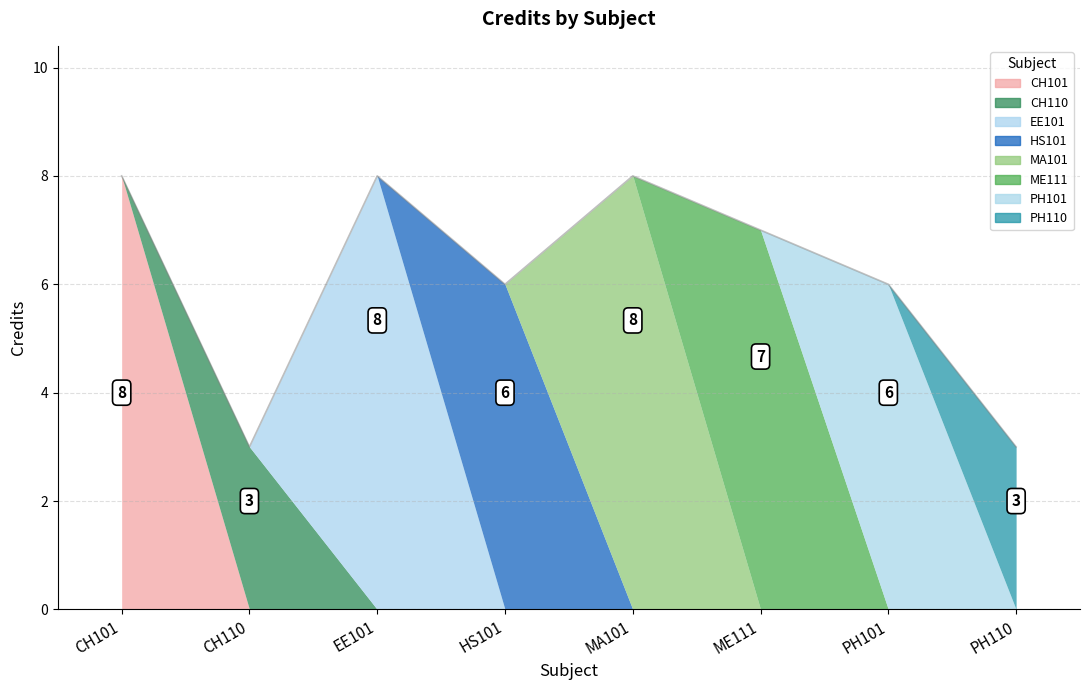

What is the difference between the values at MA101 and ME111?

1